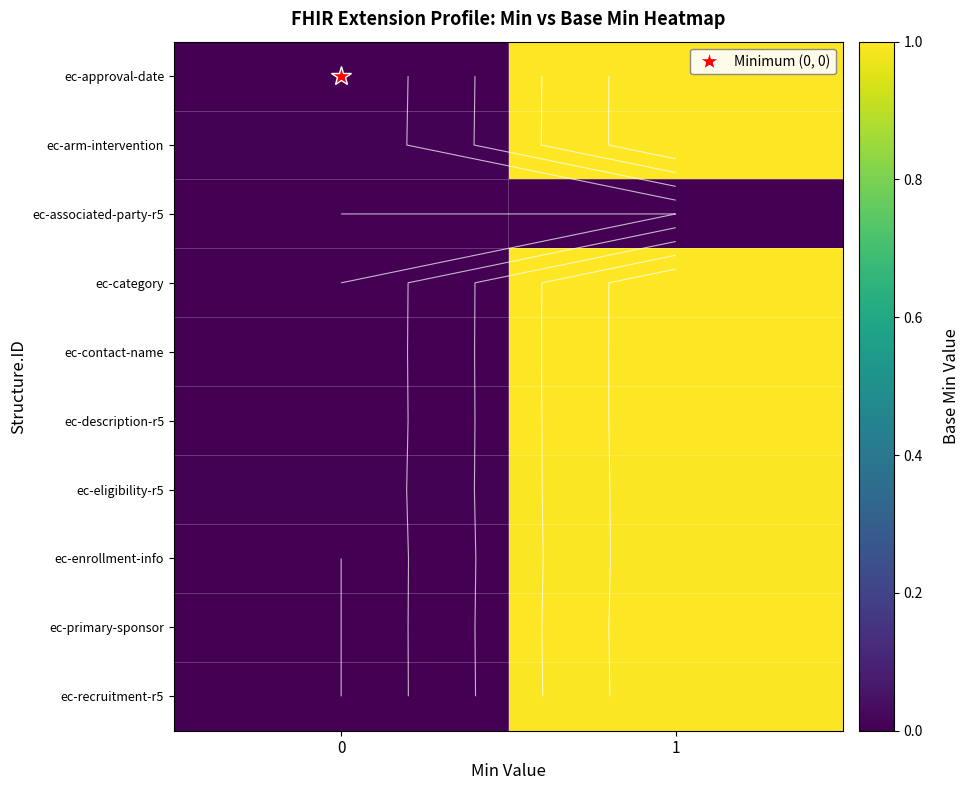

The ec-primary-sponsor series shows 0.5 at 1. True or false?

False